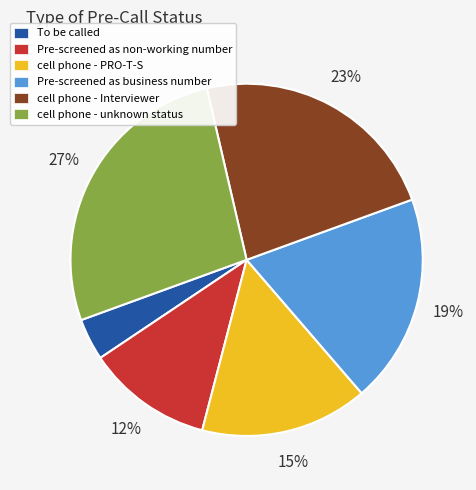

Between cell phone - Interviewer and cell phone - unknown status, which is larger?

cell phone - unknown status